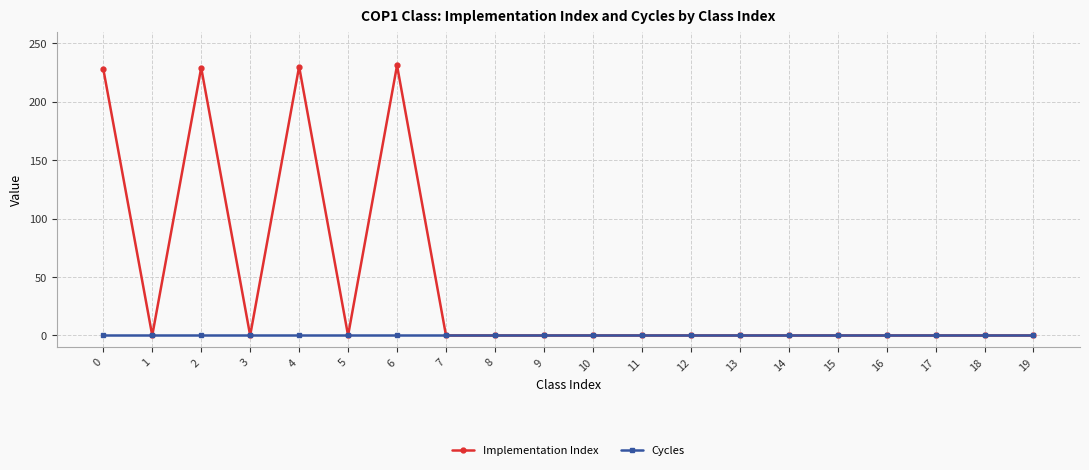

What is the difference between the maximum and minimum values in the Implementation Index series?

231